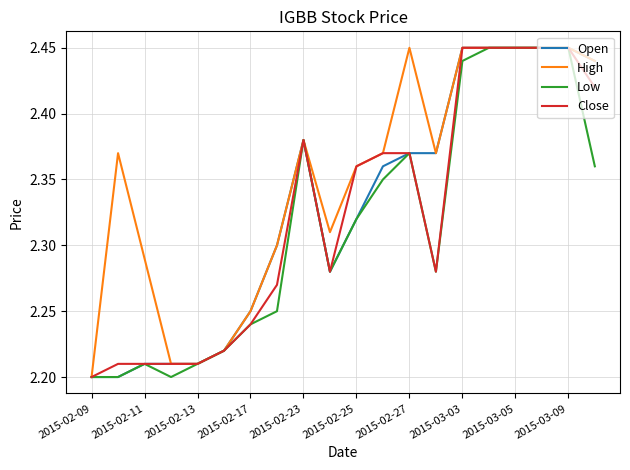

At which label is High closest to 2?

2015-02-09